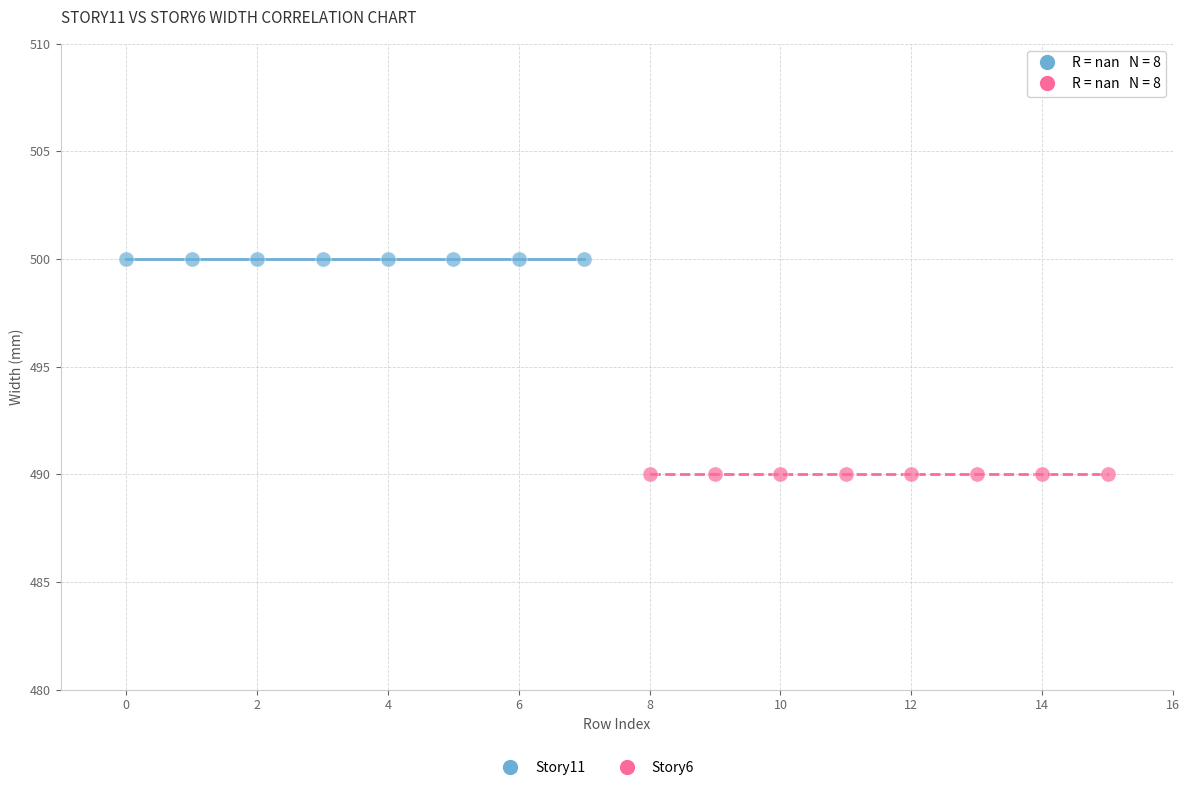

Which series contains the highest Y value?

Story11